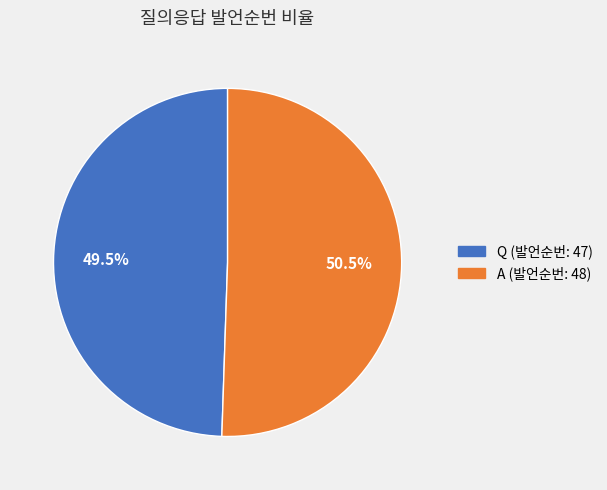

The Q slice represents 64% of the pie. True or false?

False